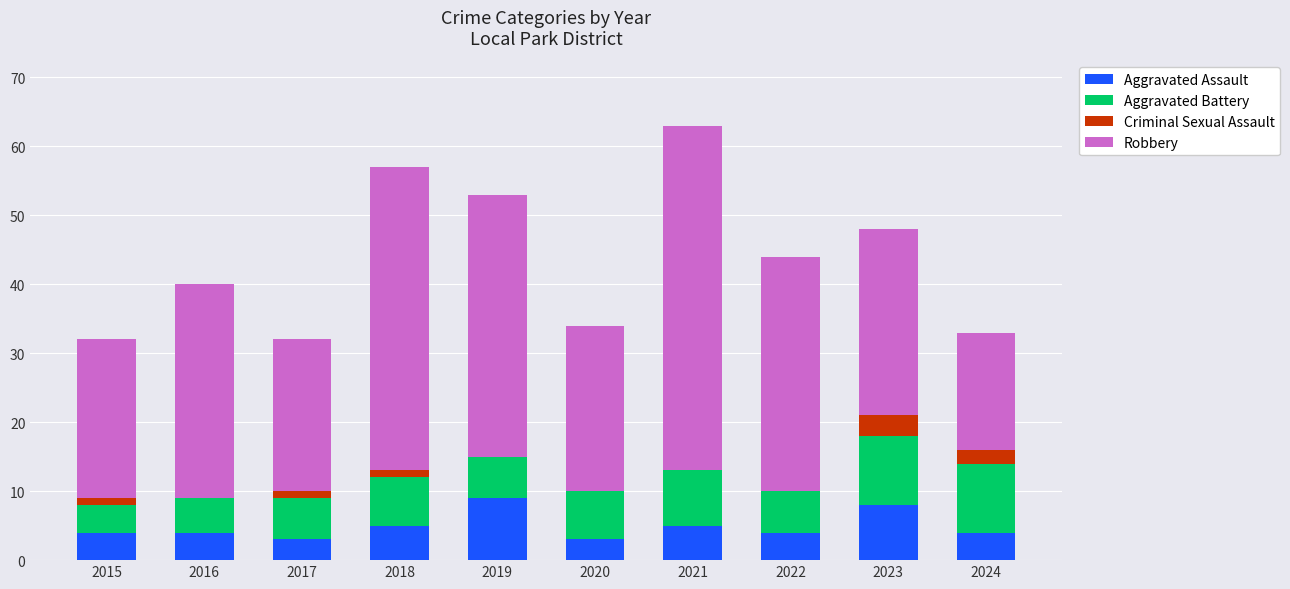

What is the total value across all series at 2020?

34